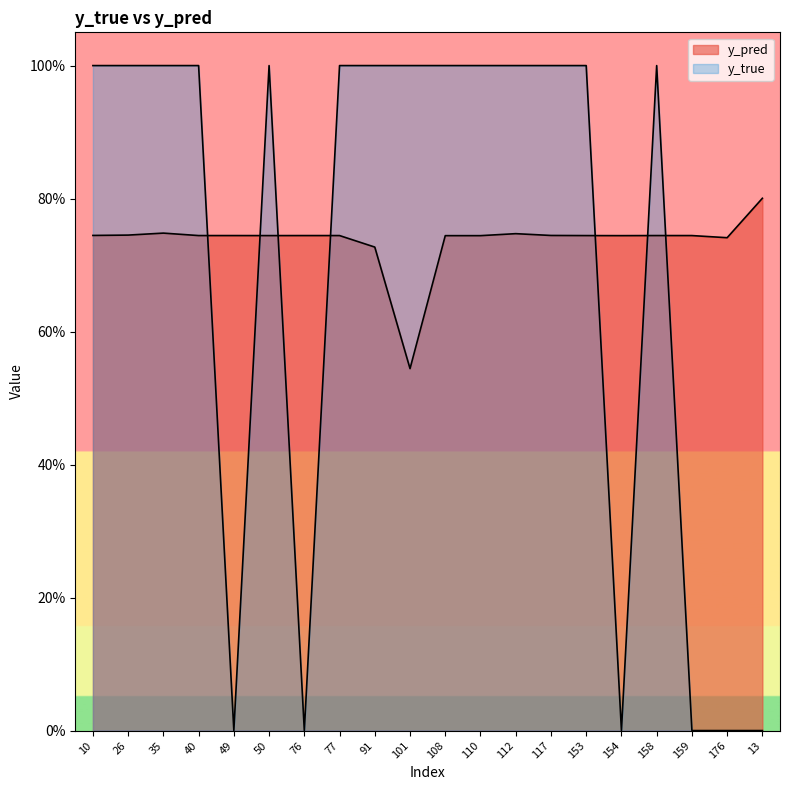

Which series has the largest total across all categories?

y_pred